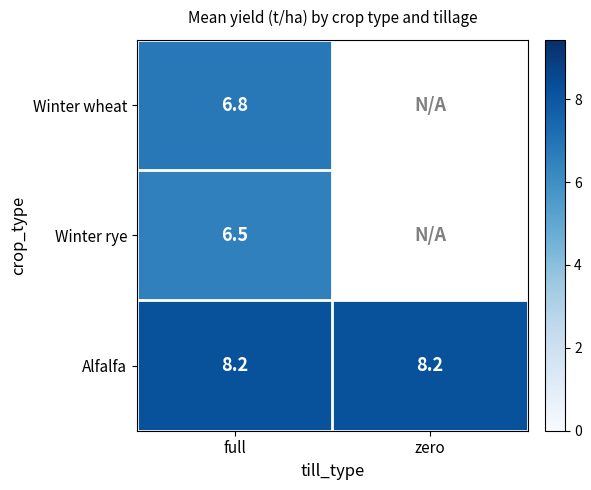

At full, list the series in order from largest to smallest.

Alfalfa, Winter wheat, Winter rye